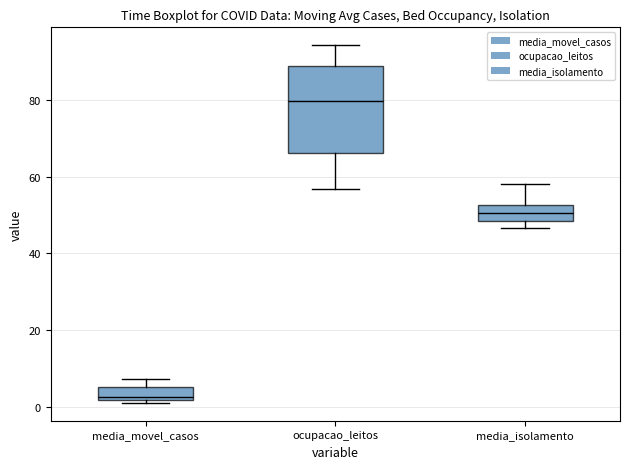

Where is the upper edge of the box for media_isolamento on the y-axis? The values are not printed on the chart, so give them approximately, as read against the axis.

52